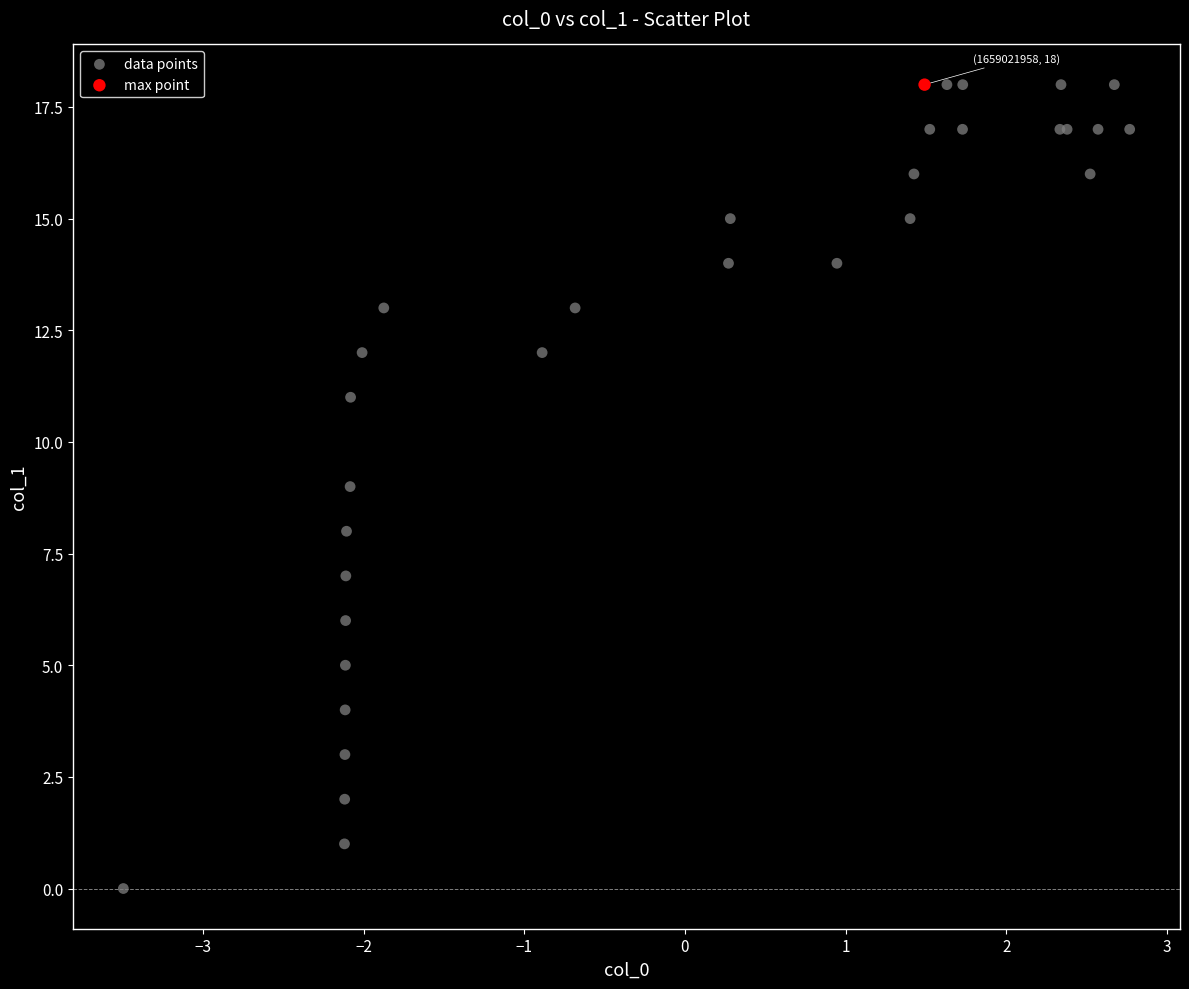

What are all the series names shown in the legend?

data points, max point